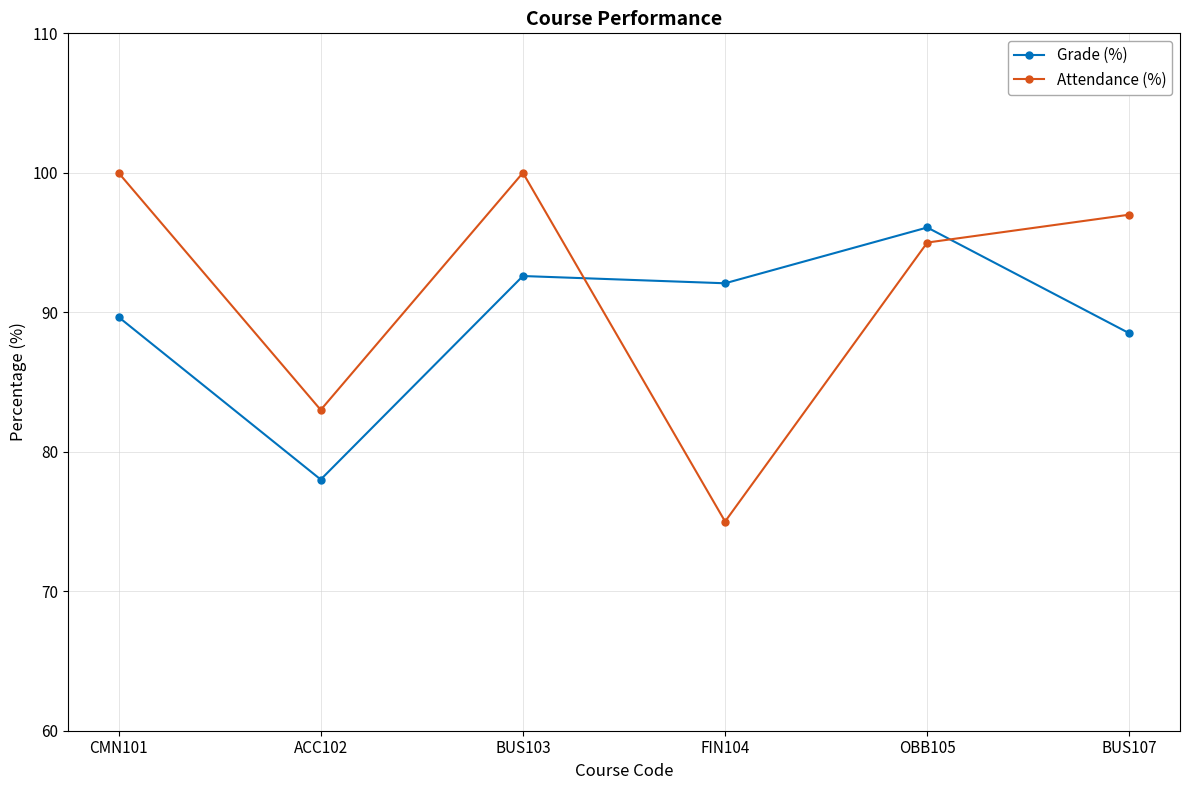

True or false: Grade (%) has a value of 78.0 at ACC102.

True